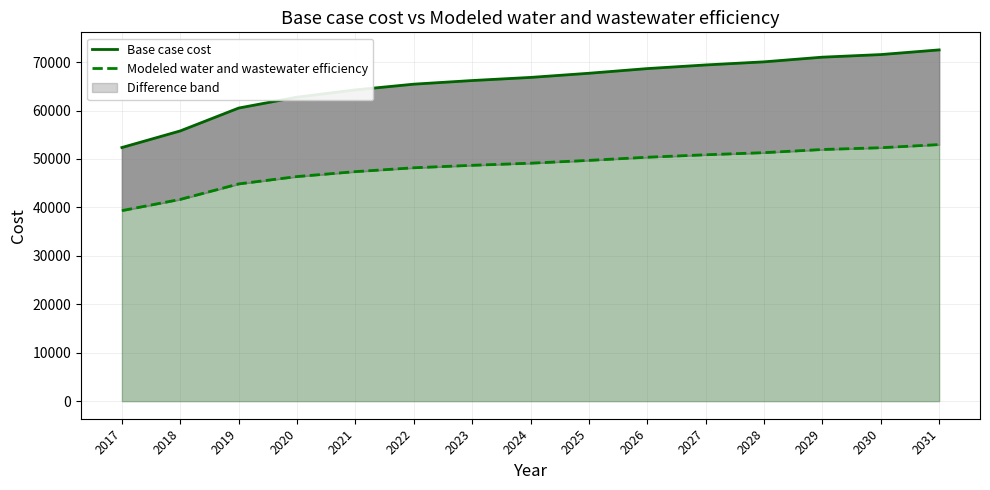

What are all the series names shown in the legend?

Base case cost, Modeled water and wastewater efficiency